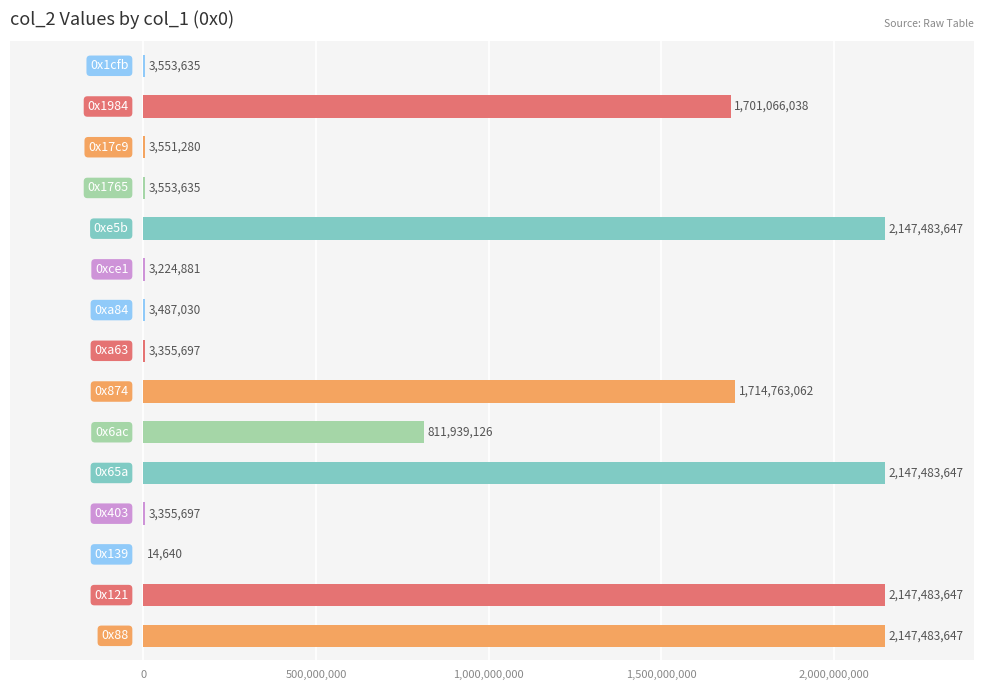

What is the greatest value displayed?

2147483647